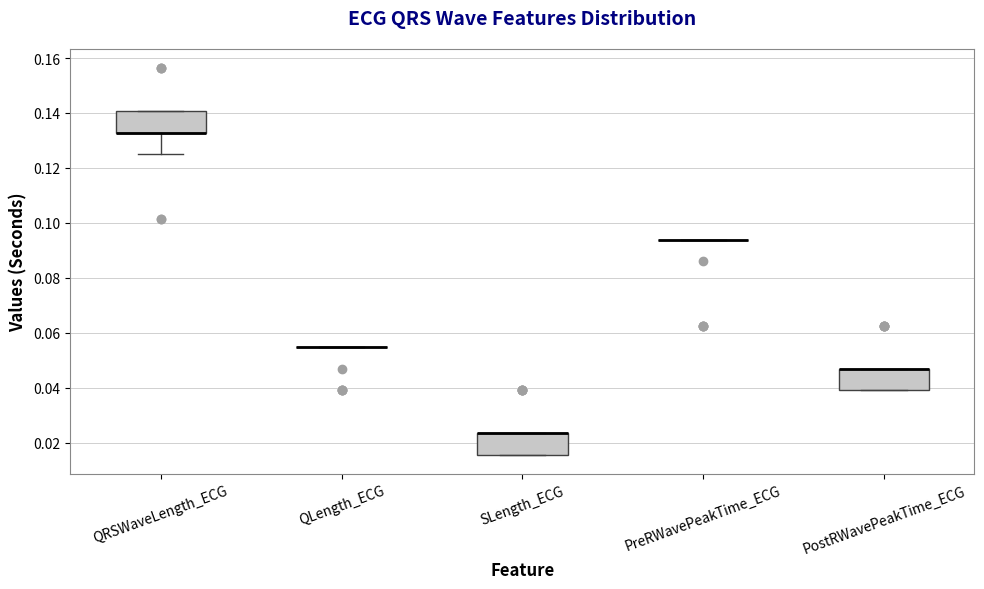

Reading left to right, transcribe this box plot: for each box, give where its median line is, the range the box spans, and where its two whiskers end, as read against the y-axis. The values are not printed on the chart, so give them approximately, as read against the axis.

QRSWaveLength_ECG: median 0.132 (drawn on the box's lower edge), box 0.132 to 0.140, whiskers 0.126 to 0.140
QLength_ECG: box collapsed to a line at 0.054, whiskers 0.054 to 0.054
SLength_ECG: median 0.024 (drawn on the box's upper edge), box 0.016 to 0.024, whiskers 0.016 to 0.024
PreRWavePeakTime_ECG: box collapsed to a line at 0.094, whiskers 0.094 to 0.094
PostRWavePeakTime_ECG: median 0.046 (drawn on the box's upper edge), box 0.040 to 0.046, whiskers 0.040 to 0.046